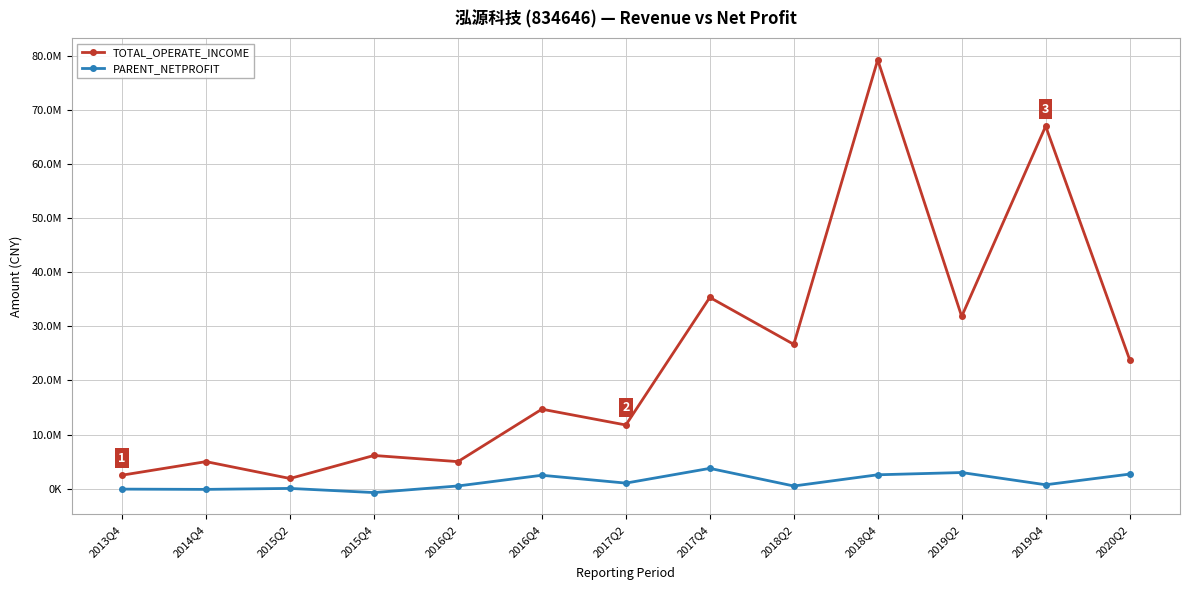

Between 2017Q2 and 2019Q2, which series saw the biggest shift?

TOTAL_OPERATE_INCOME